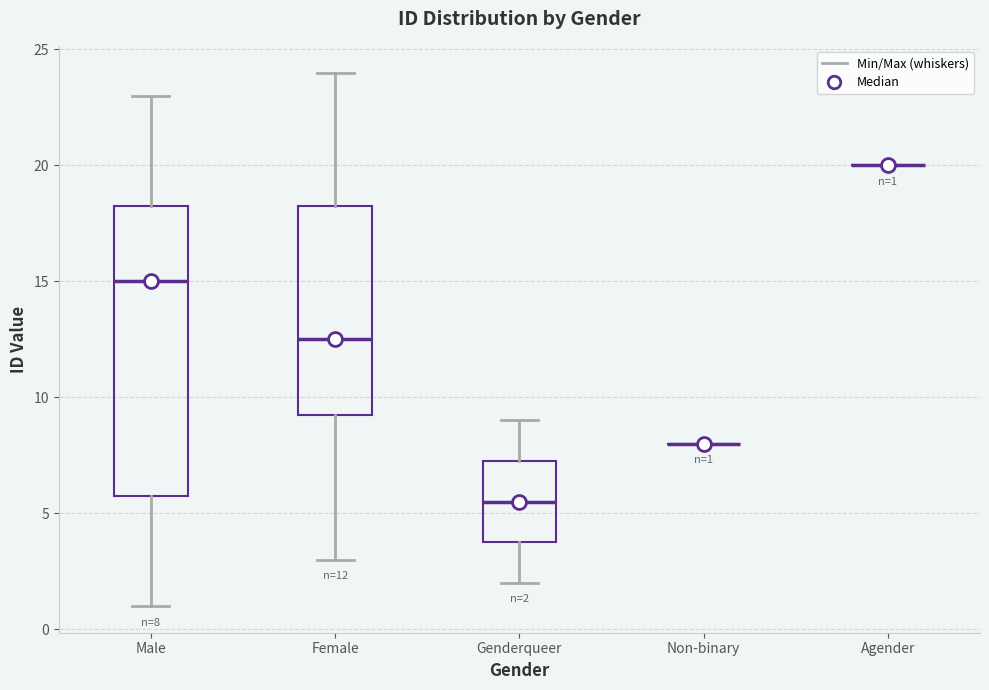

Comparing the boxes themselves (not the whiskers), which one is the tallest?

Male